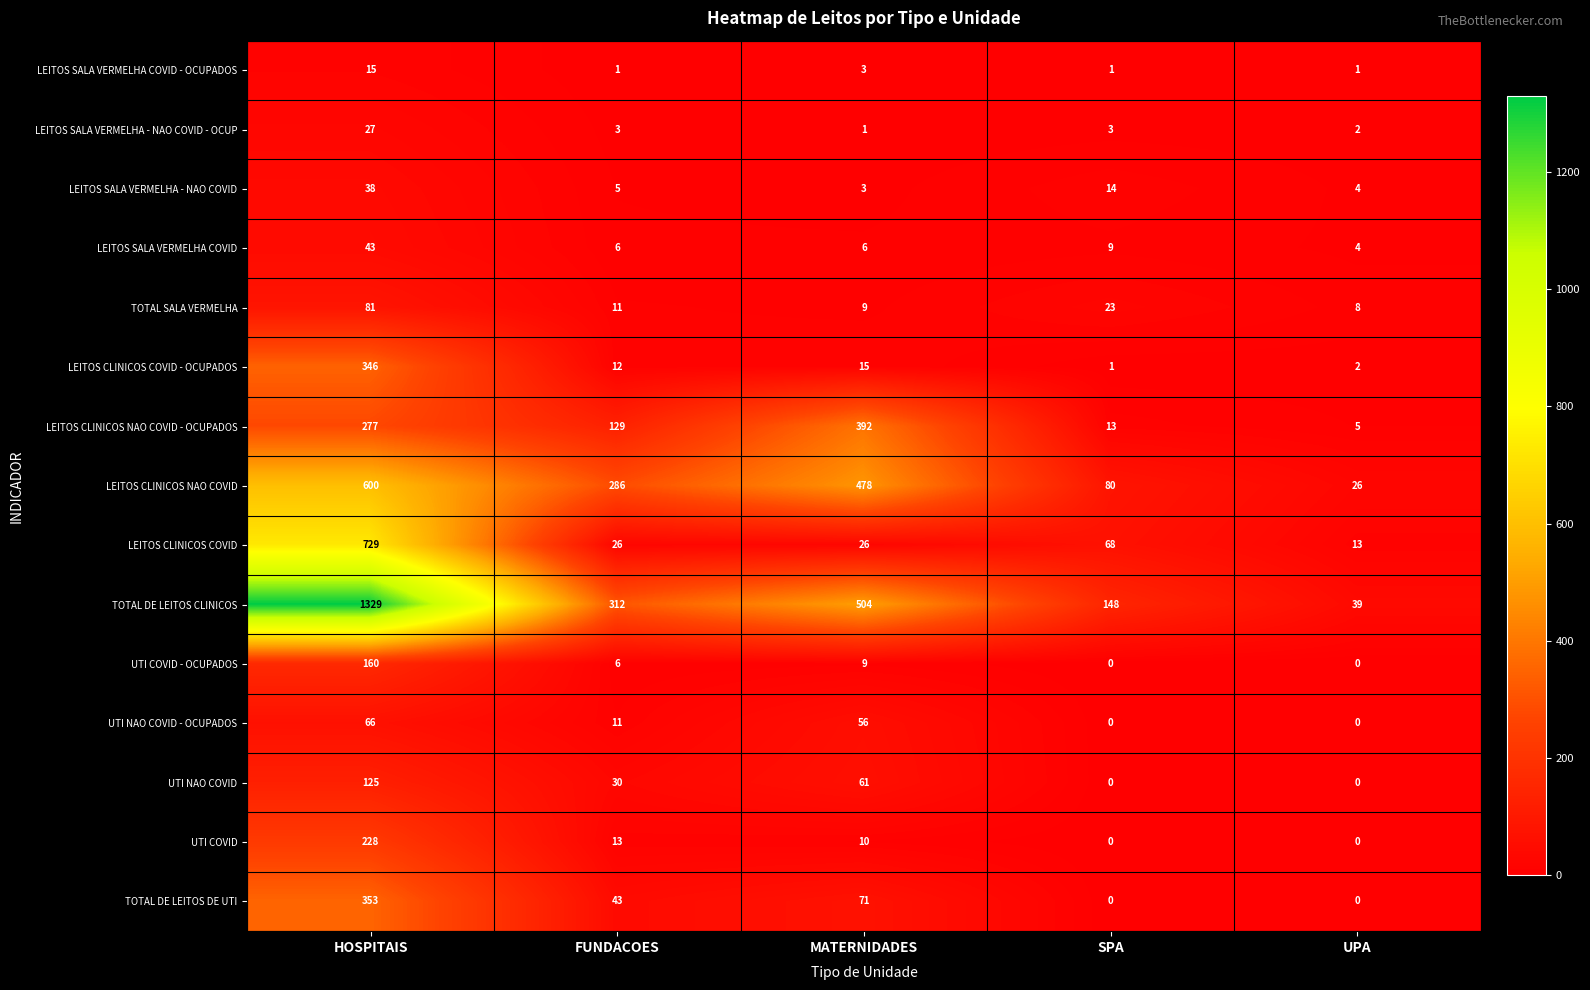

Rank the categories by TOTAL SALA VERMELHA value from highest to lowest.

HOSPITAIS, SPA, FUNDACOES, MATERNIDADES, UPA